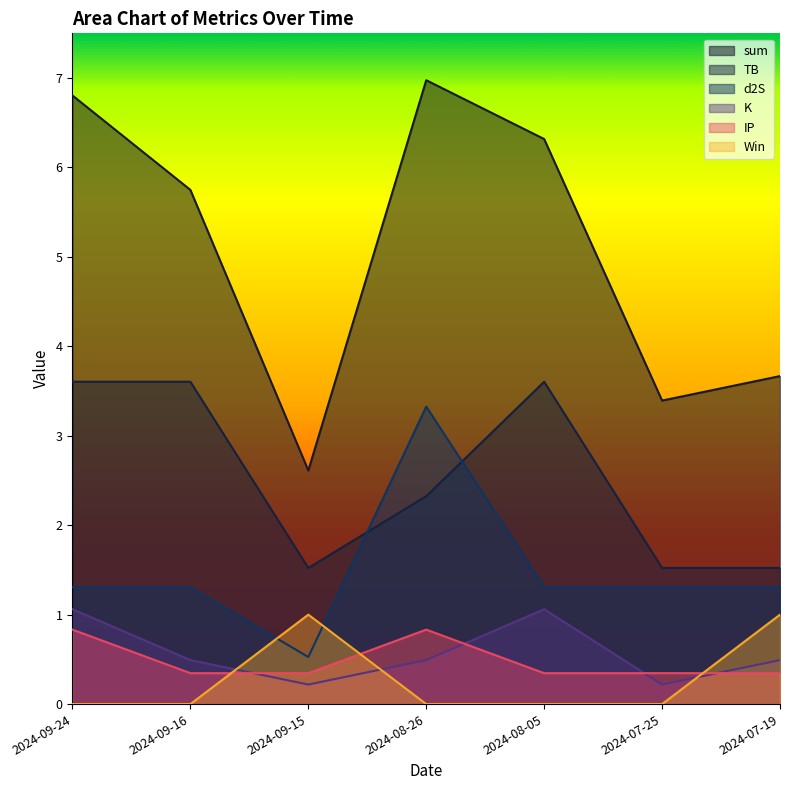

Where is Win nearest to the value 0?

2024-09-24